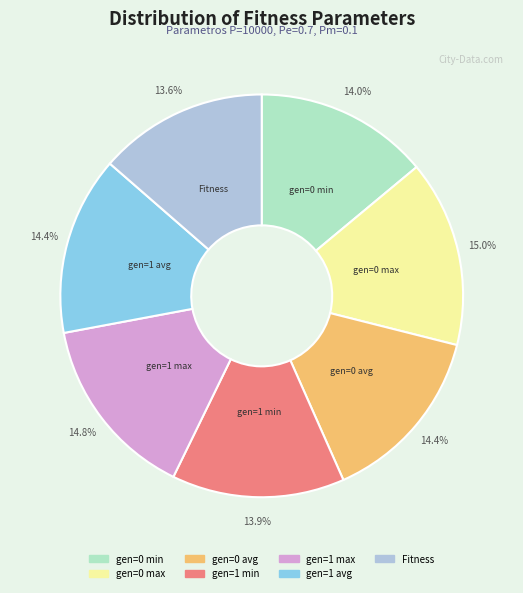

To the nearest percent, what is the combined percentage of gen=0 max and gen=0 avg?

29%